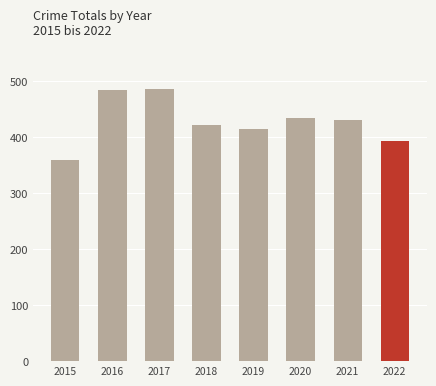

Is it true that the value at 2015 is 359?

True